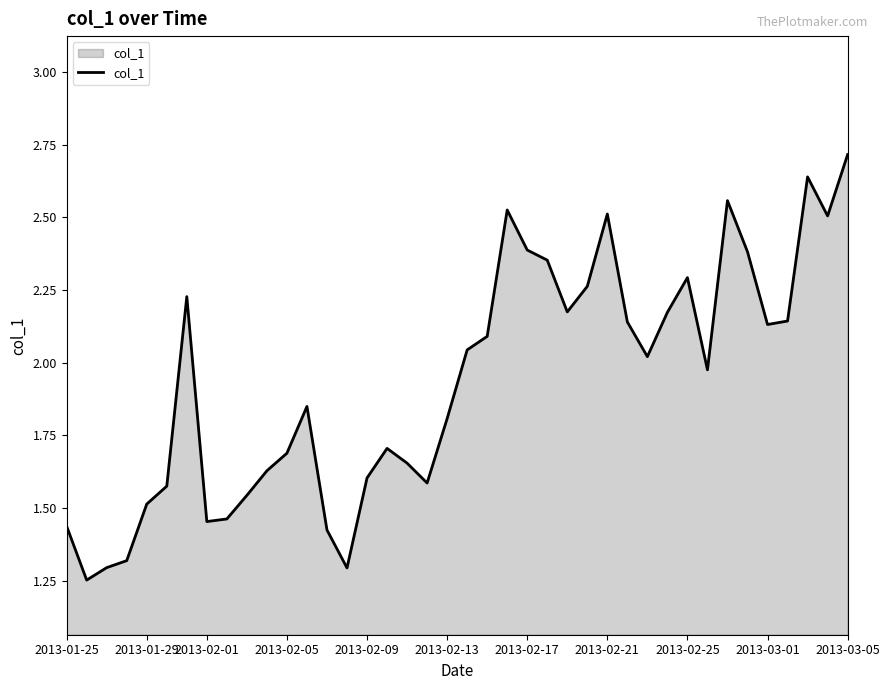

What is the greatest value displayed?

2.7